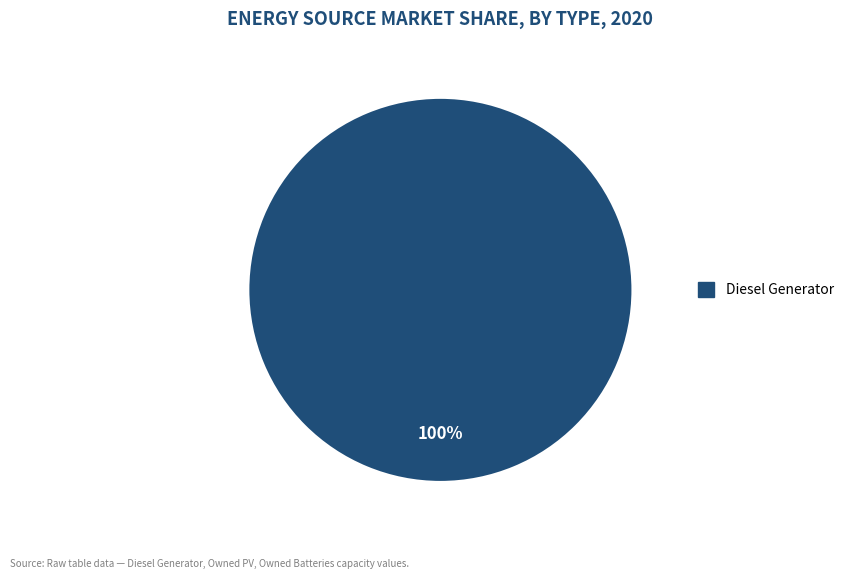

Does any single category account for the majority?

Yes